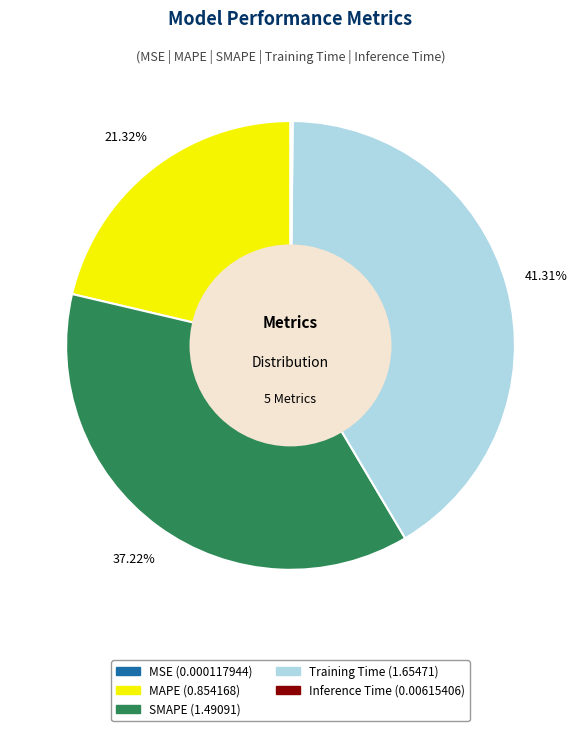

To the nearest percent, what percentage of the pie is MAPE?

21%